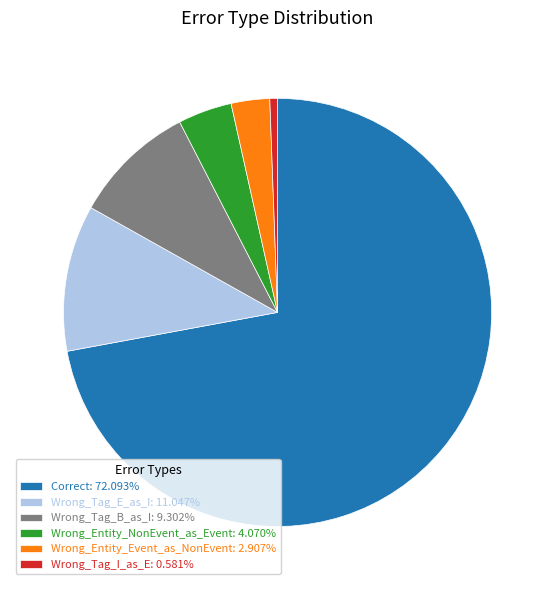

Combined, do Wrong_Tag_B_as_I: 9.302% and Wrong_Entity_NonEvent_as_Event: 4.070% account for over 50%?

No